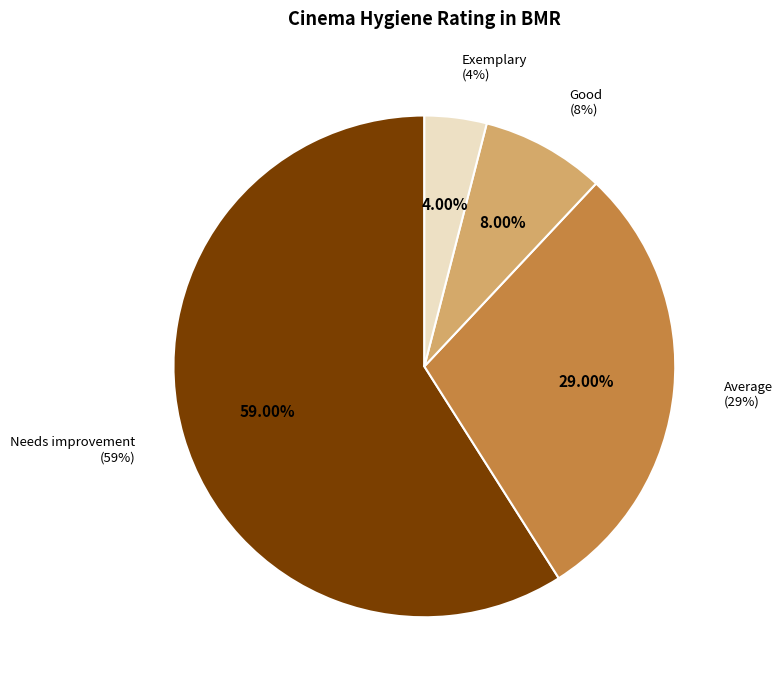

Does Exemplary represent more than half of the total?

No